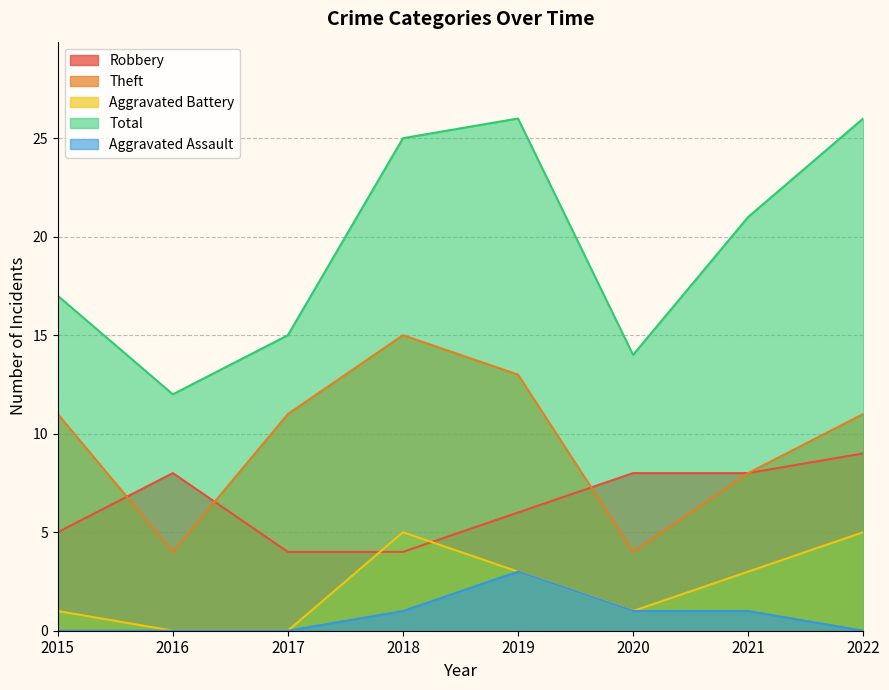

Read the Total value at 2021, to the nearest 10.

20